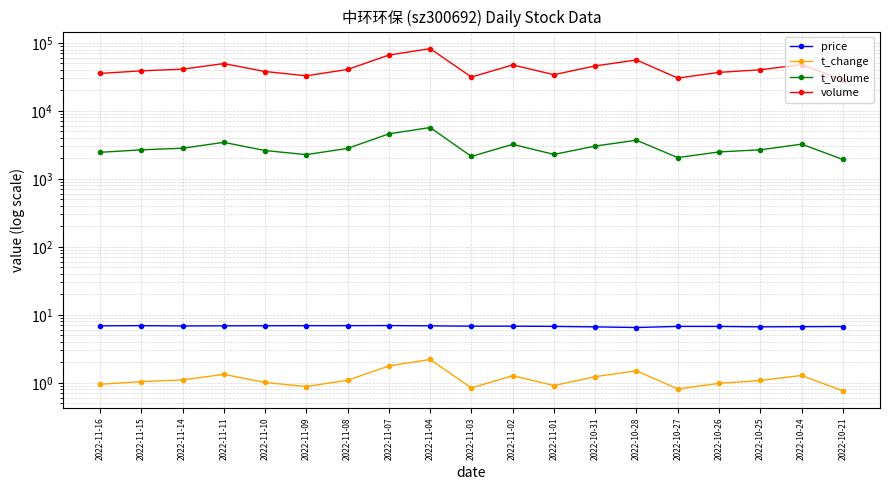

What is the sum of all price values?

129.1